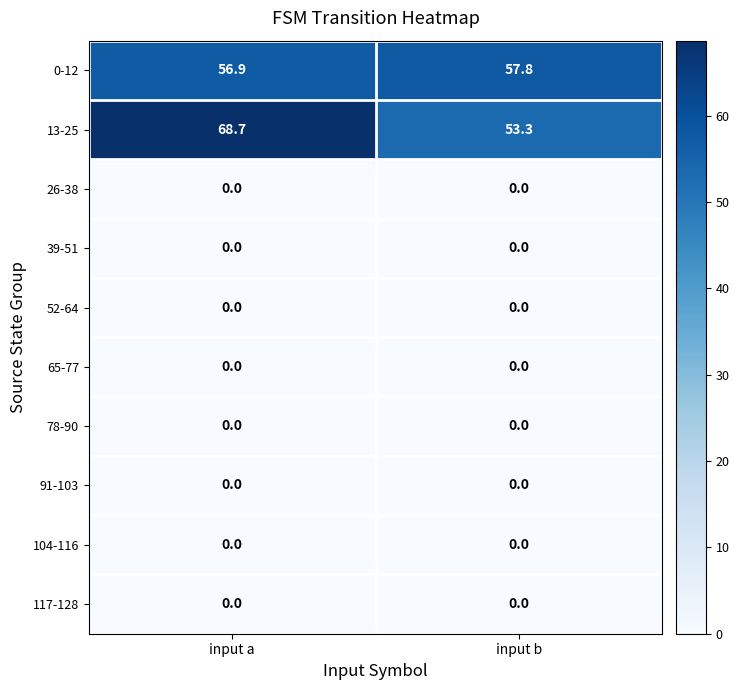

At which category is the sum across all series the highest?

input a